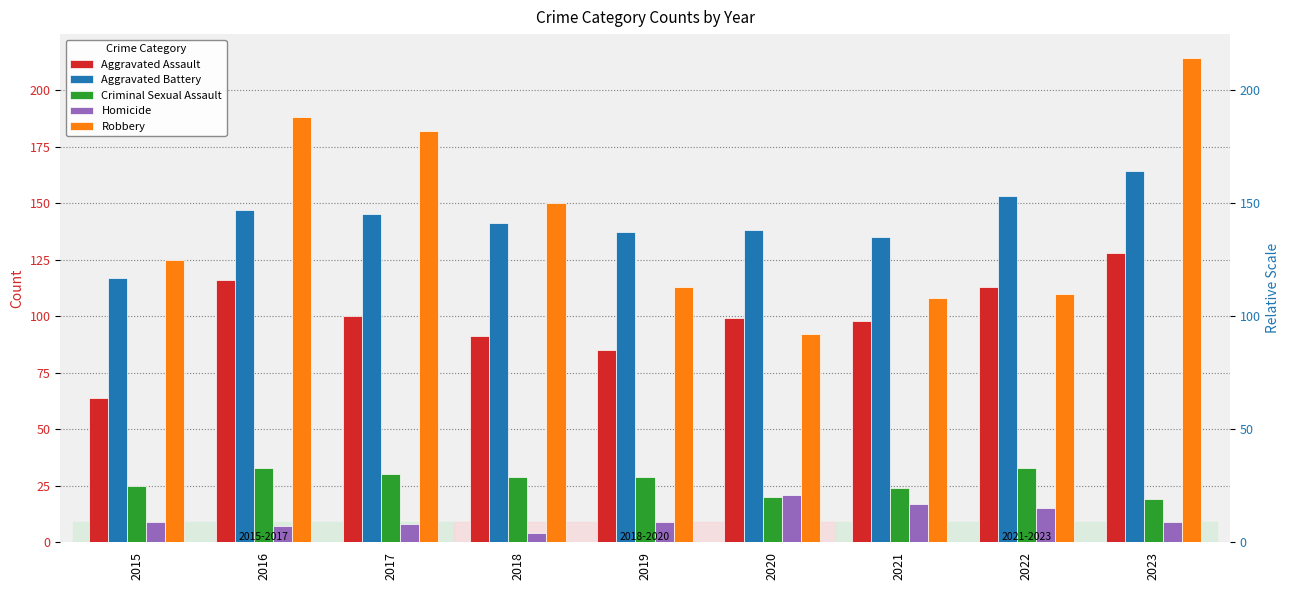

How many categories are shown in the chart?

9